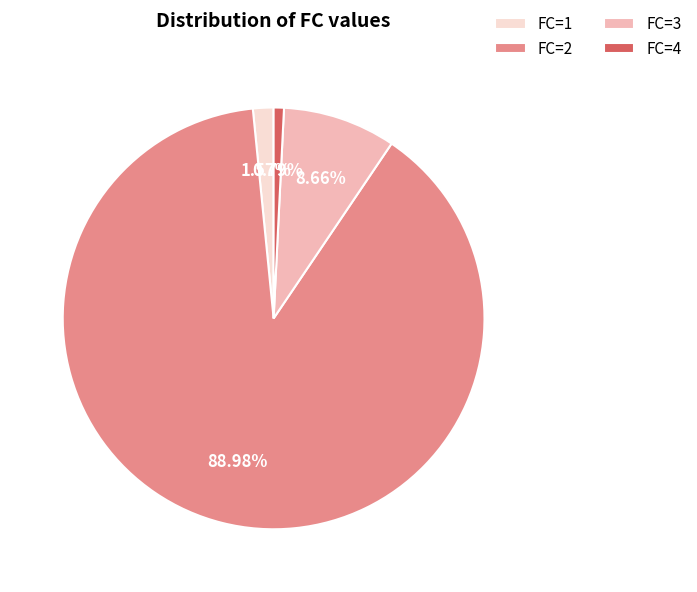

Combined, do FC=4 and FC=3 account for over 50%?

No